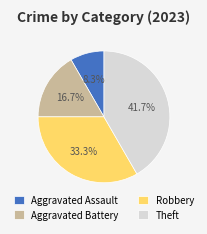

To the nearest percent, what is the difference between the largest and smallest slice percentages?

33%